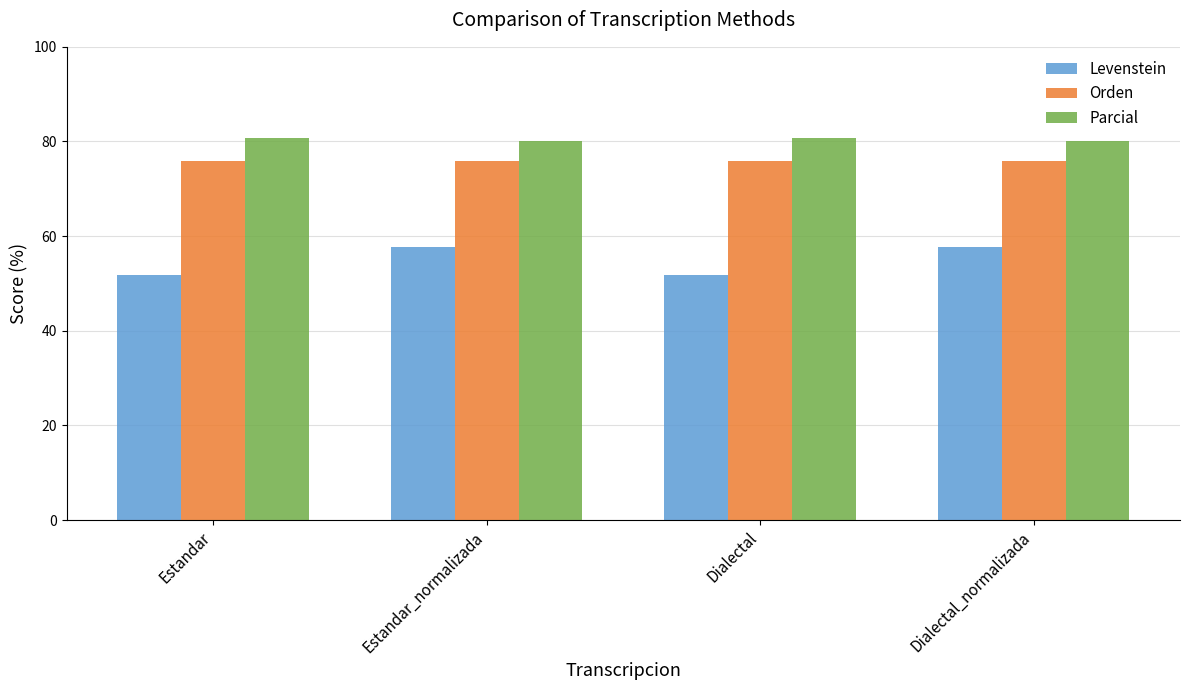

Read the Orden value at Estandar_normalizada.

75.9